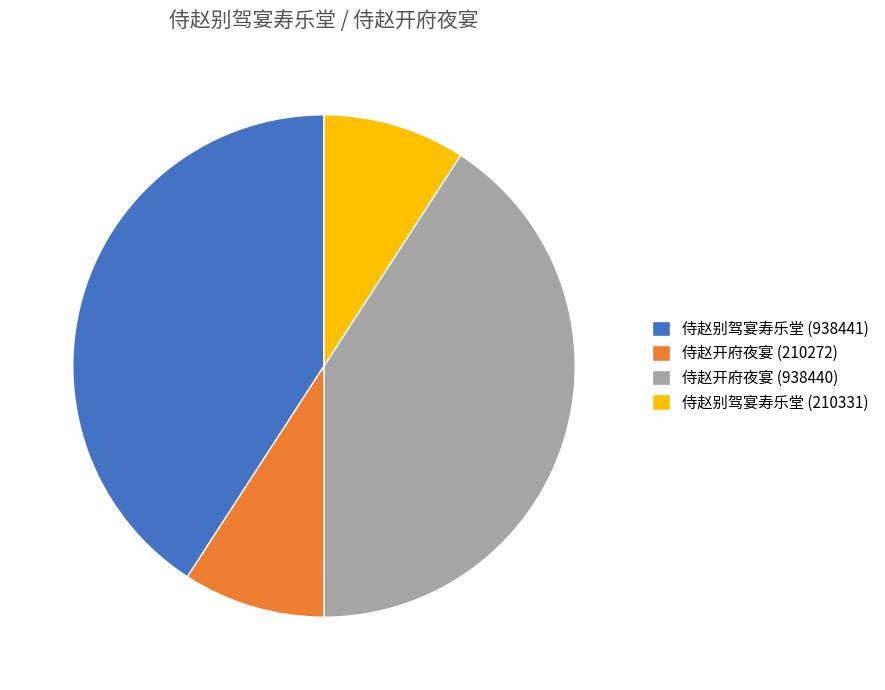

Is 侍赵别驾宴寿乐堂 (210331) the majority of the pie?

No